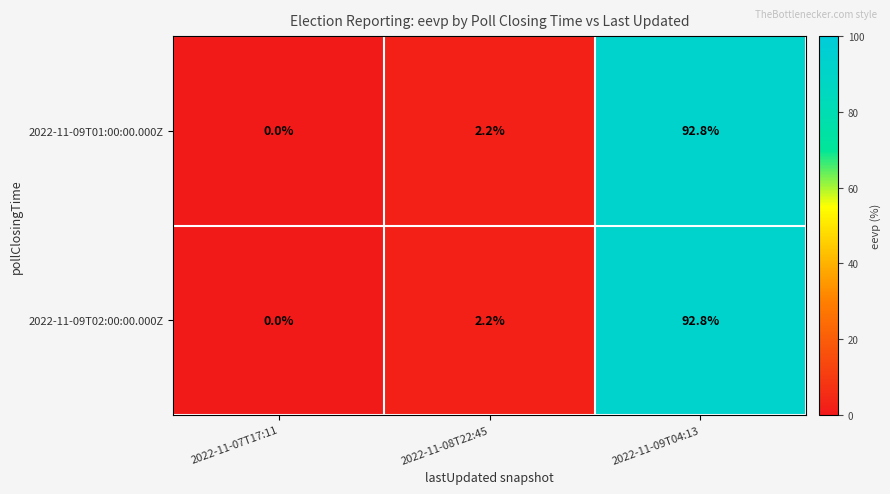

Is it true that 2022-11-09T02:00:00.000Z equals 1.3 at 2022-11-08T22:45?

False